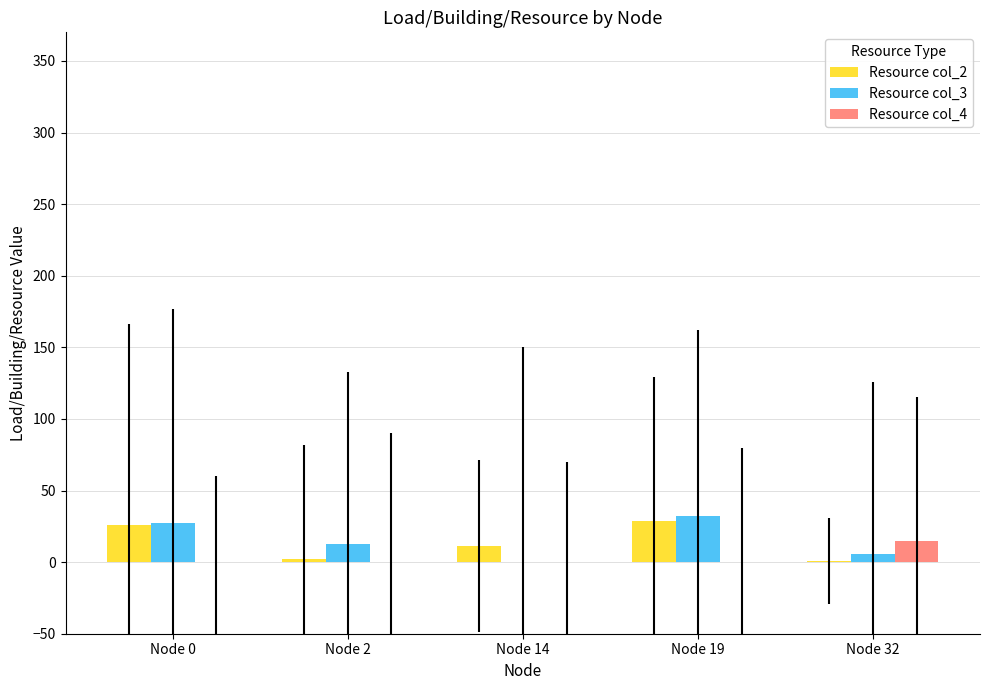

Which series has the largest range (max minus min)?

Resource col_3